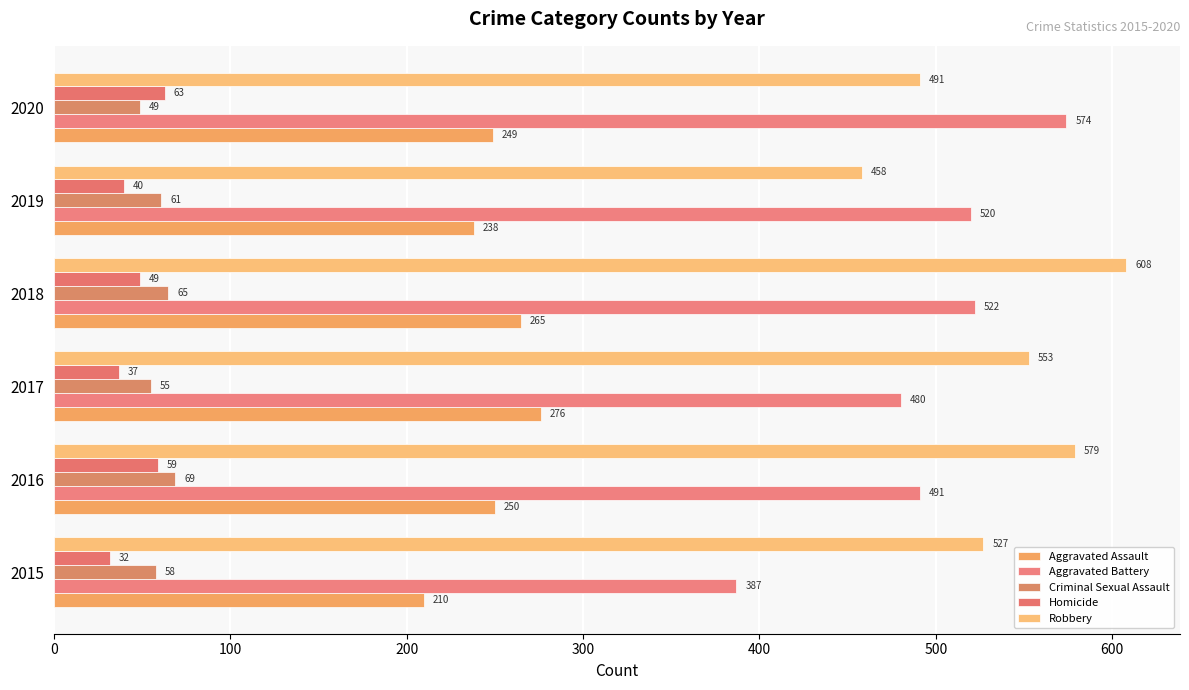

What are all the series names shown in the legend?

Aggravated Assault, Aggravated Battery, Criminal Sexual Assault, Homicide, Robbery